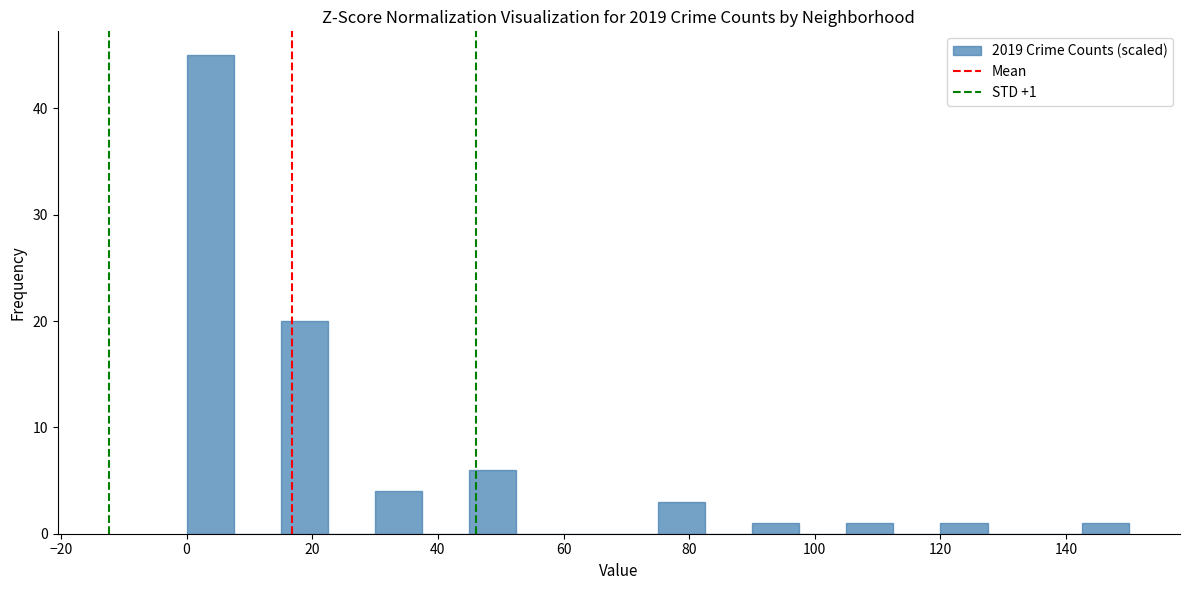

Around what value on the x-axis is the tallest bar? Give the approximate position of its centre, as read against the axis.

4